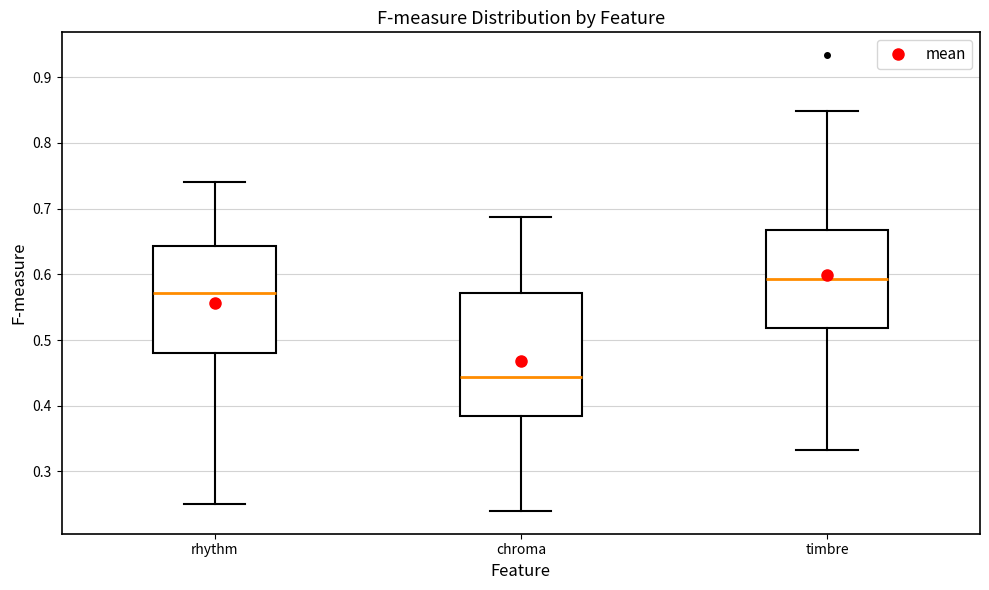

Reading left to right, transcribe this box plot: for each box, give where its median line is, the range the box spans, and where its two whiskers end, as read against the y-axis. The values are not printed on the chart, so give them approximately, as read against the axis.

rhythm: median 0.57, box 0.48 to 0.64, whiskers 0.25 to 0.74
chroma: median 0.44, box 0.38 to 0.57, whiskers 0.24 to 0.69
timbre: median 0.59, box 0.52 to 0.67, whiskers 0.33 to 0.85